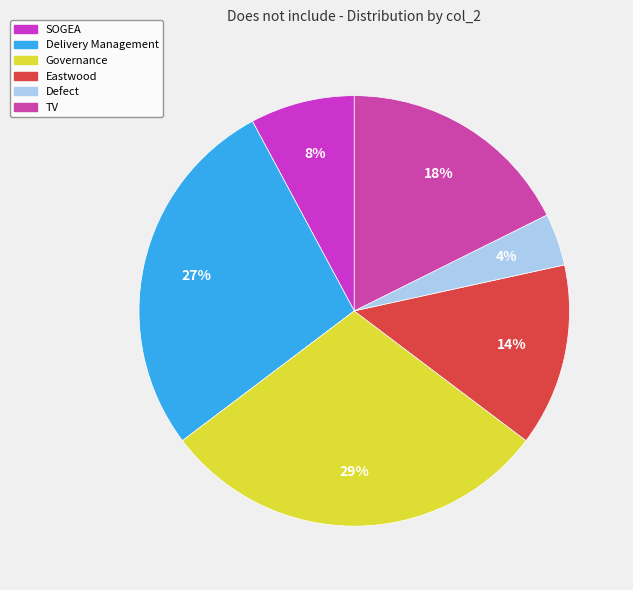

Rank the categories by value from lowest to highest.

Defect, SOGEA, Eastwood, TV, Delivery Management, Governance